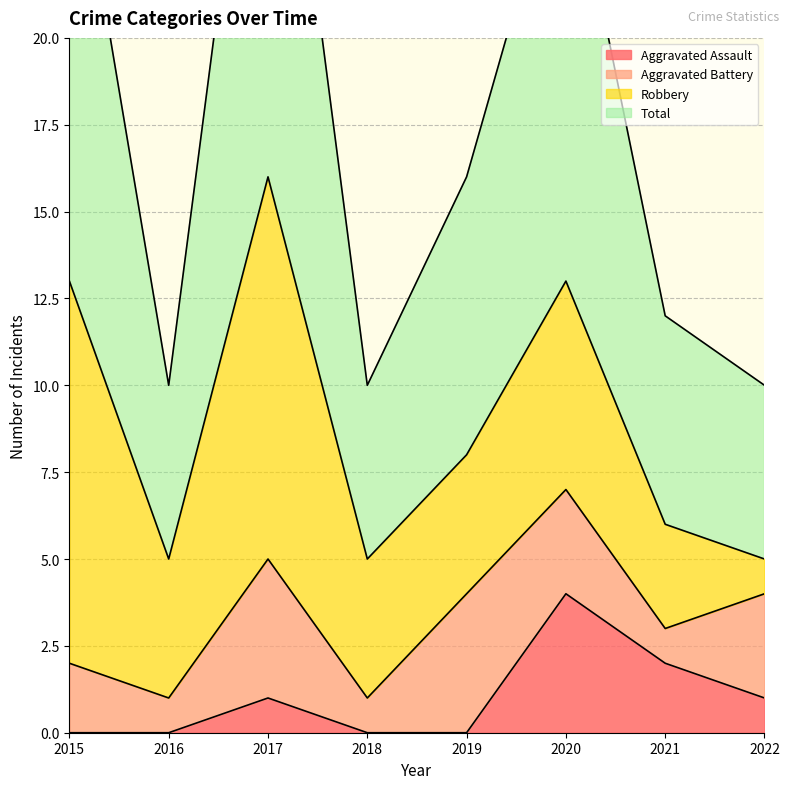

Does the chart have visible grid lines?

Yes